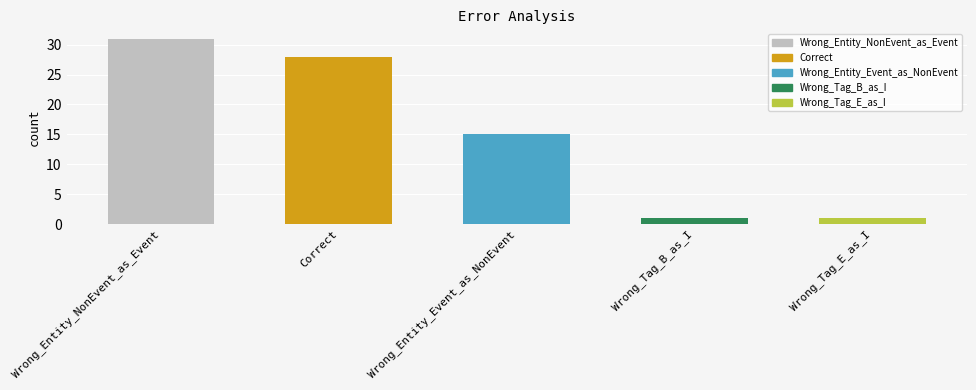

Reading right to left, list all the values displayed in this chart.

Wrong_Tag_E_as_I=1	Wrong_Tag_B_as_I=1	Wrong_Entity_Event_as_NonEvent=15	Correct=28	Wrong_Entity_NonEvent_as_Event=31